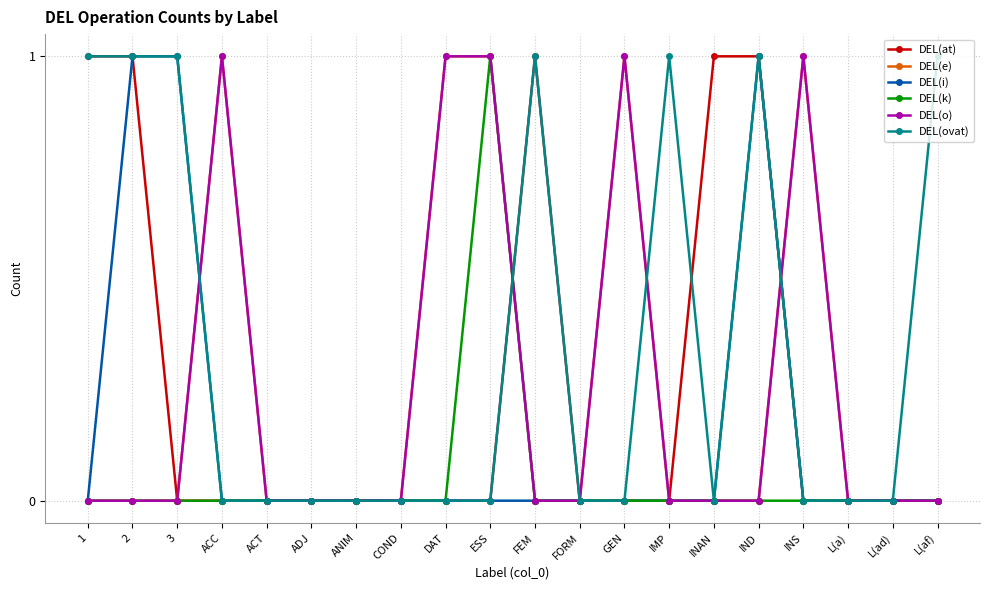

Which label corresponds to the largest value in the chart?

1